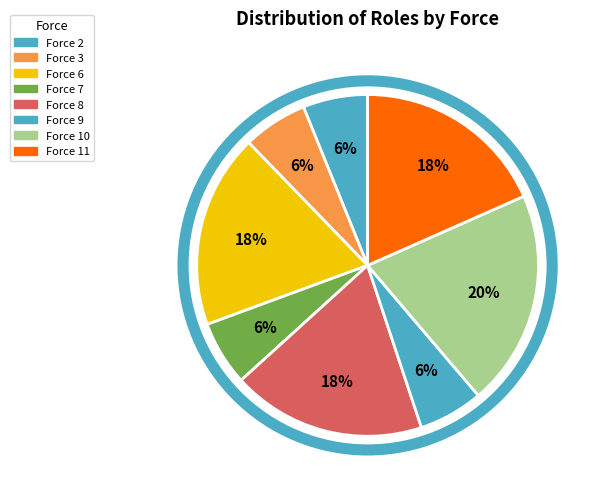

Count the number of slices in the pie.

8